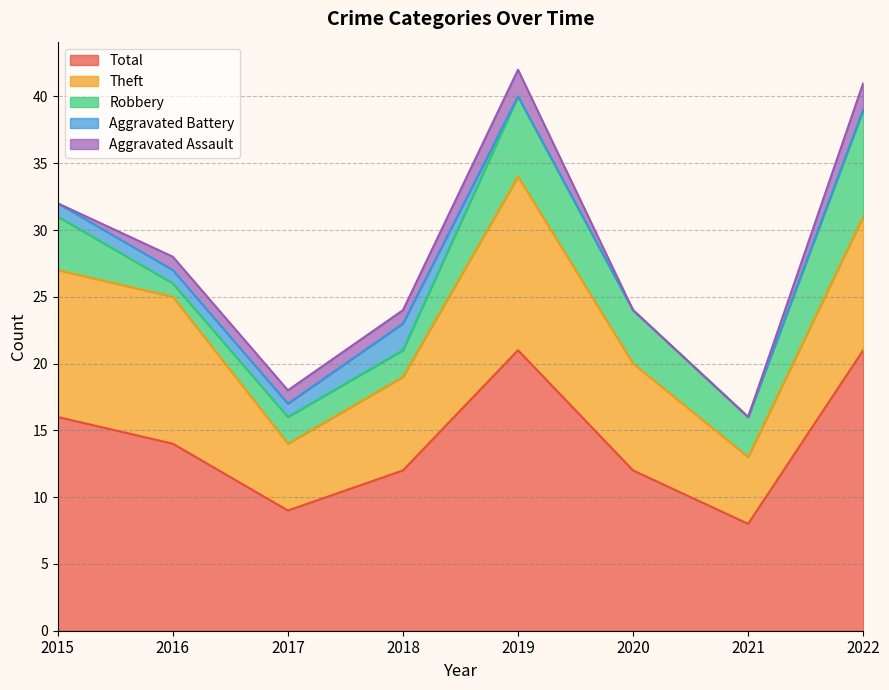

Where is the first local minimum for Total?

2017